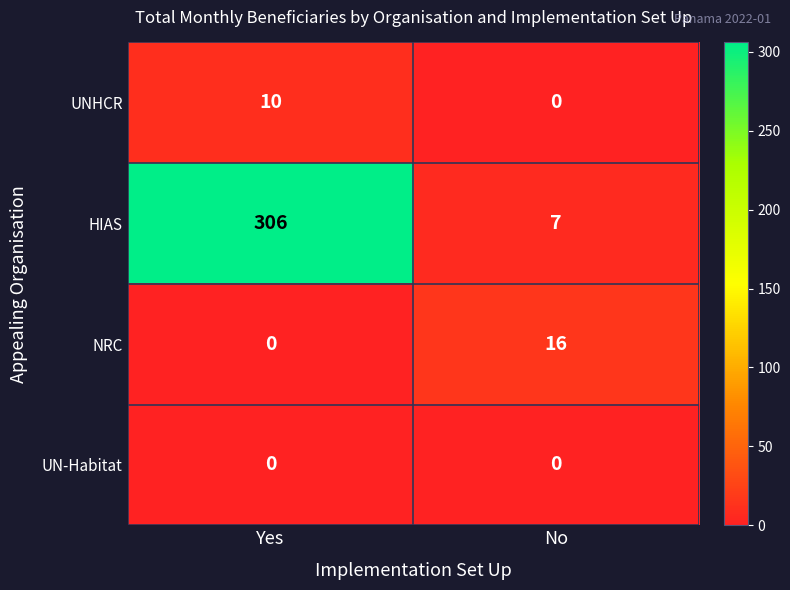

Reading left to right, what are all the values shown in this chart?

UNHCR: Yes=10	No=0
HIAS: Yes=306	No=7
NRC: Yes=0	No=16
UN-Habitat: Yes=0	No=0